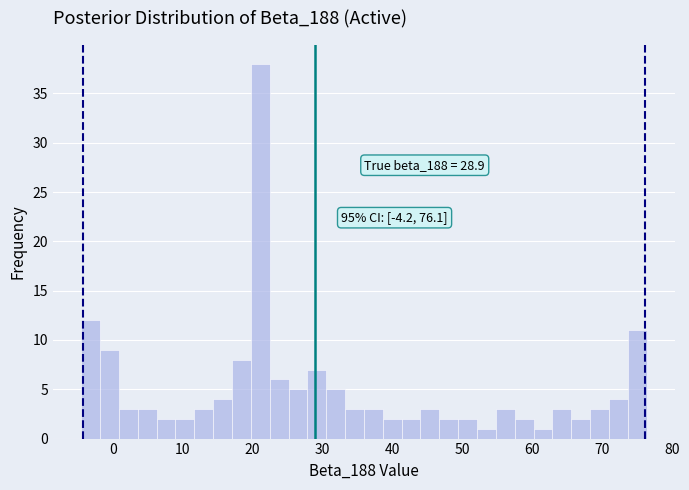

Around what value on the x-axis is the tallest bar? Give the approximate position of its centre, as read against the axis.

21